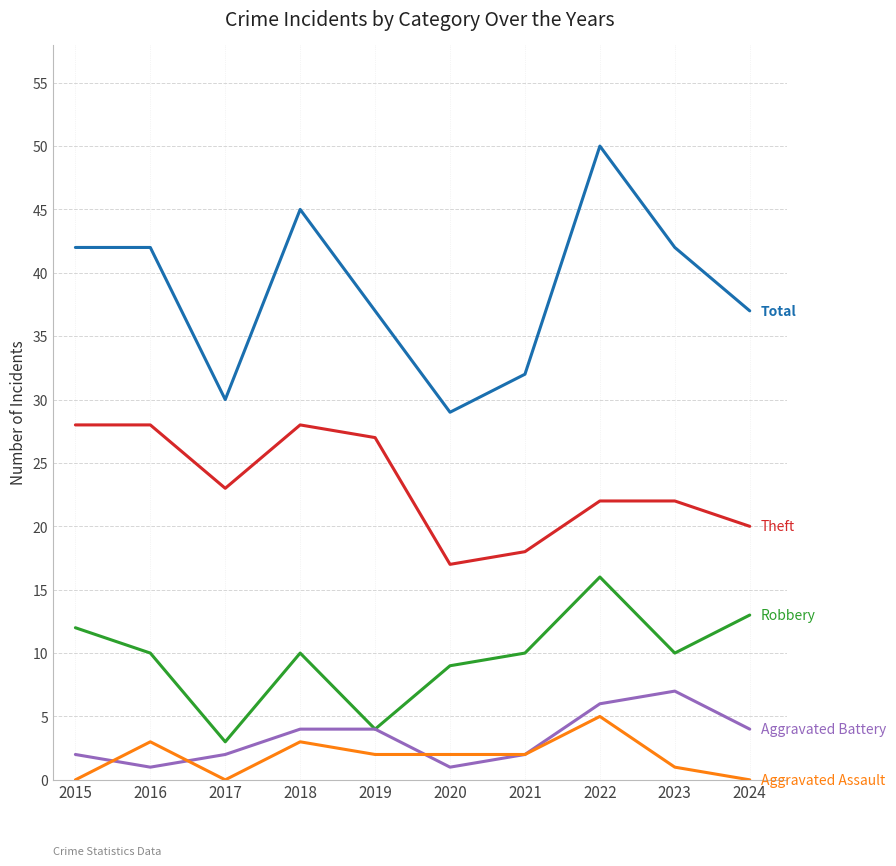

What is the difference between the highest and lowest values at 2021?

30